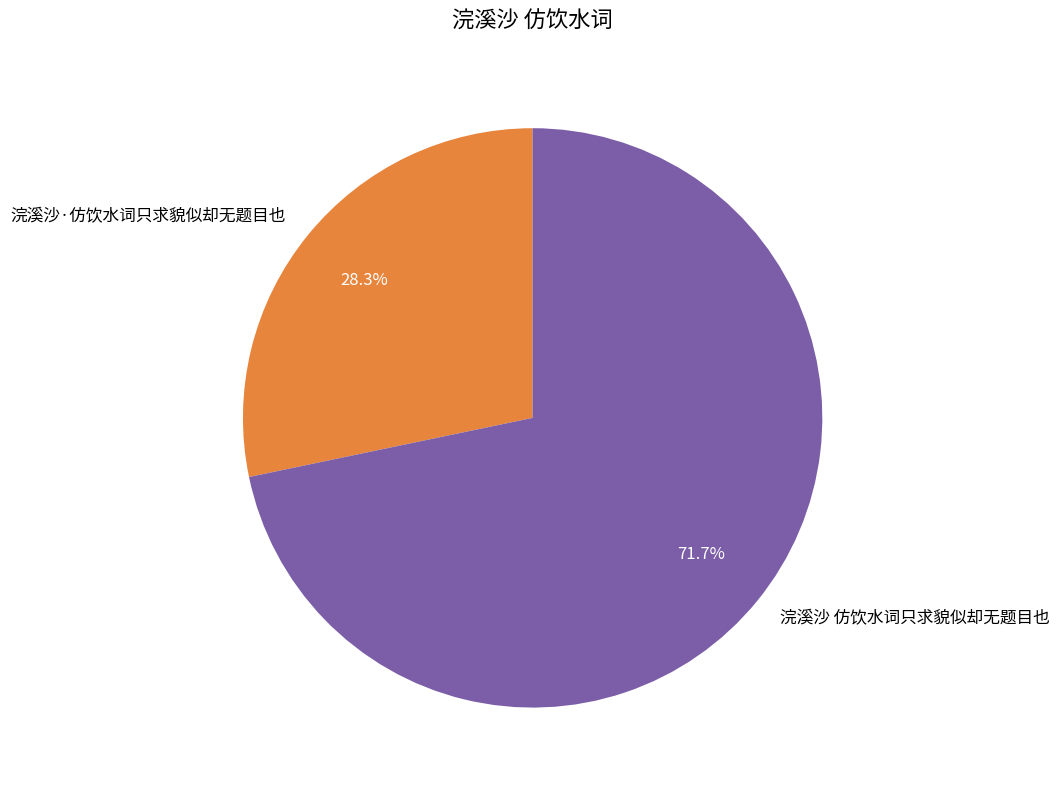

To the nearest percent, what is the difference between the largest and smallest slice percentages?

43%